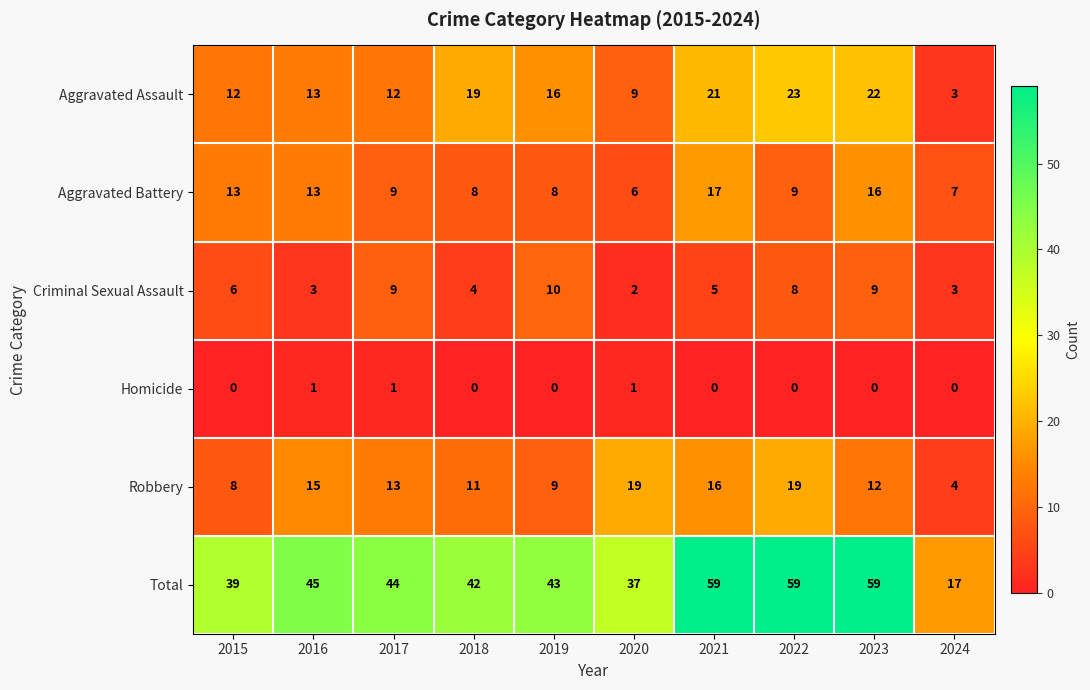

What is the difference between the highest and lowest values at 2023?

59